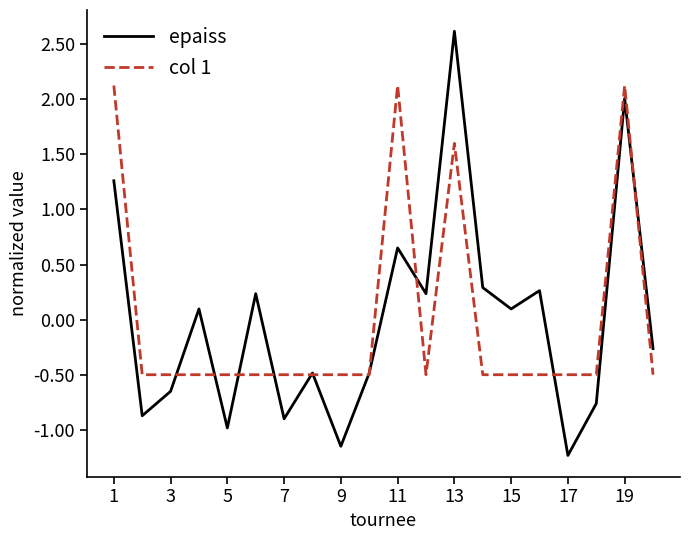

Is this an area chart (filled region under the line)?

No